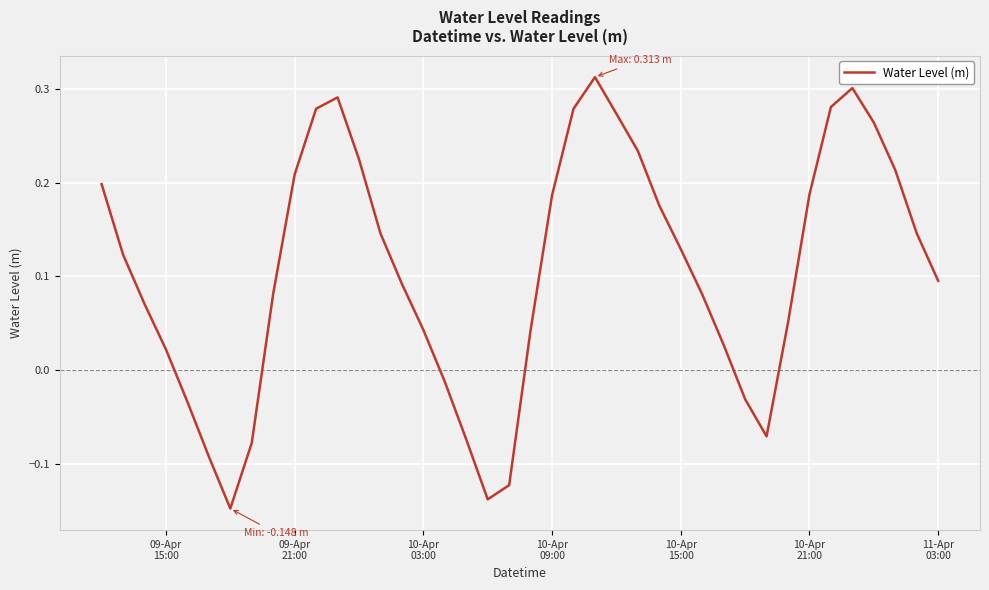

What is the difference between the maximum and minimum values?

0.5